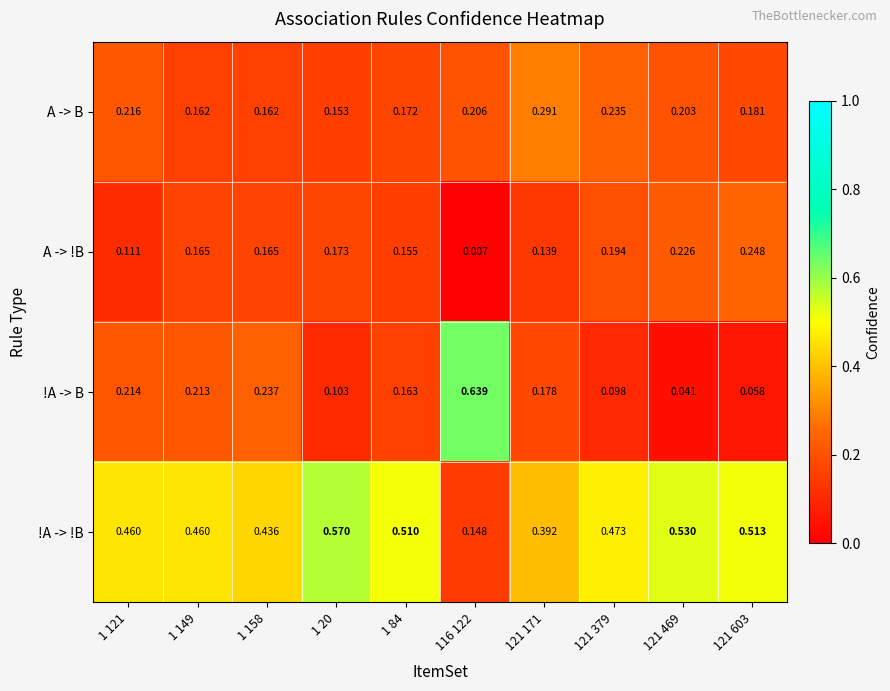

Rank the series by their maximum value, from highest to lowest.

!A -> B, !A -> !B, A -> B, A -> !B